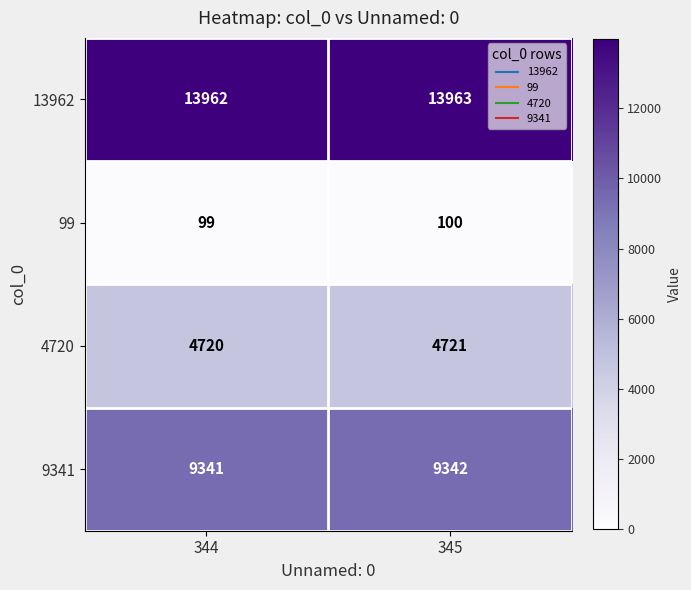

List the series in order of their peak value, highest first.

13962, 9341, 4720, 99